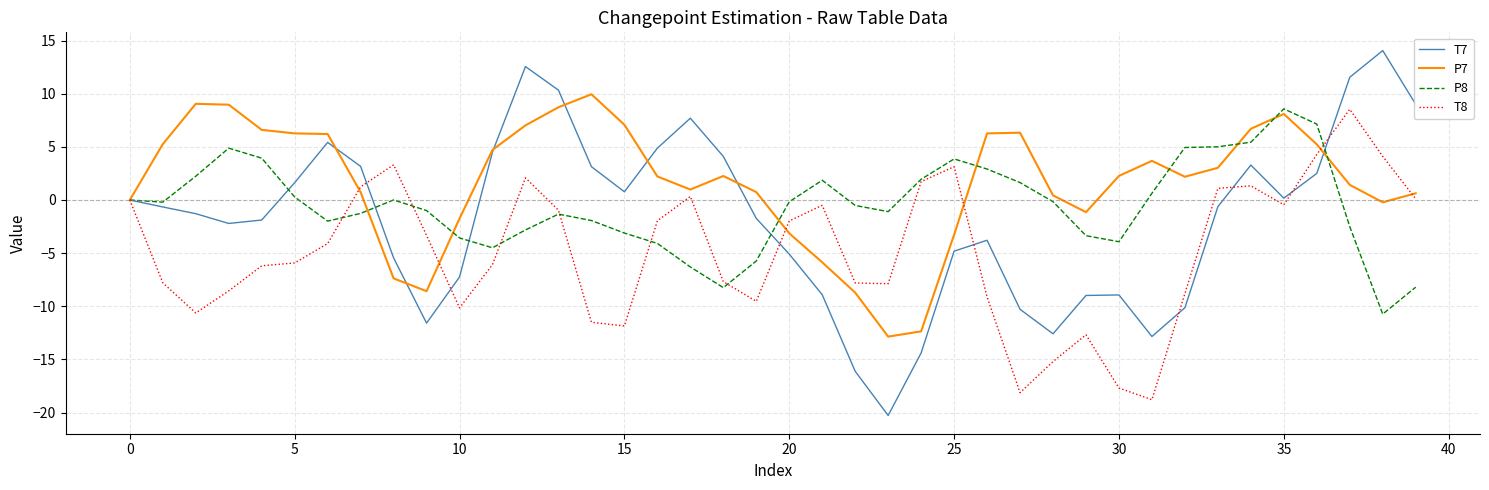

Count the number of data series in this chart.

4